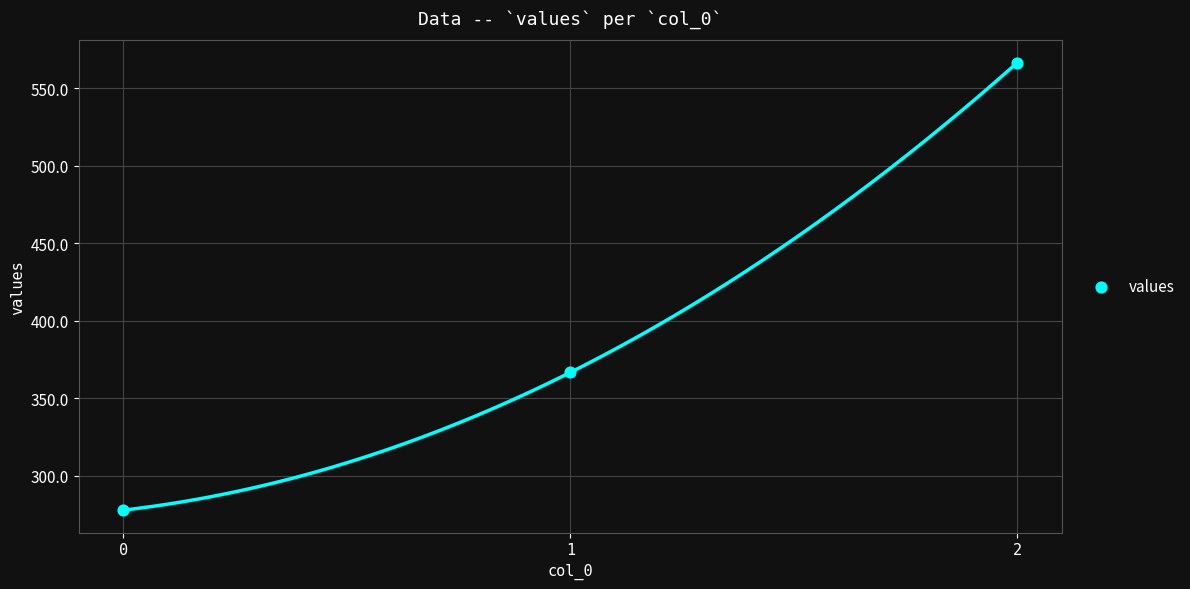

What Y value in the scatter plot is closest to 422?

366.7